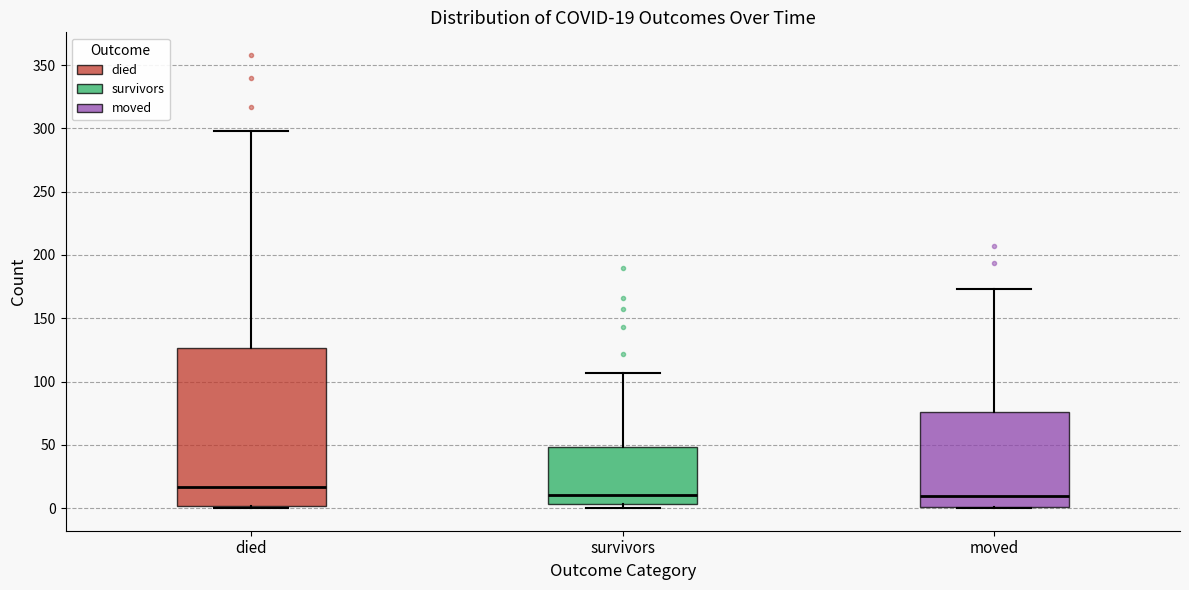

Which box is the tallest, from its lower edge to its upper edge?

died